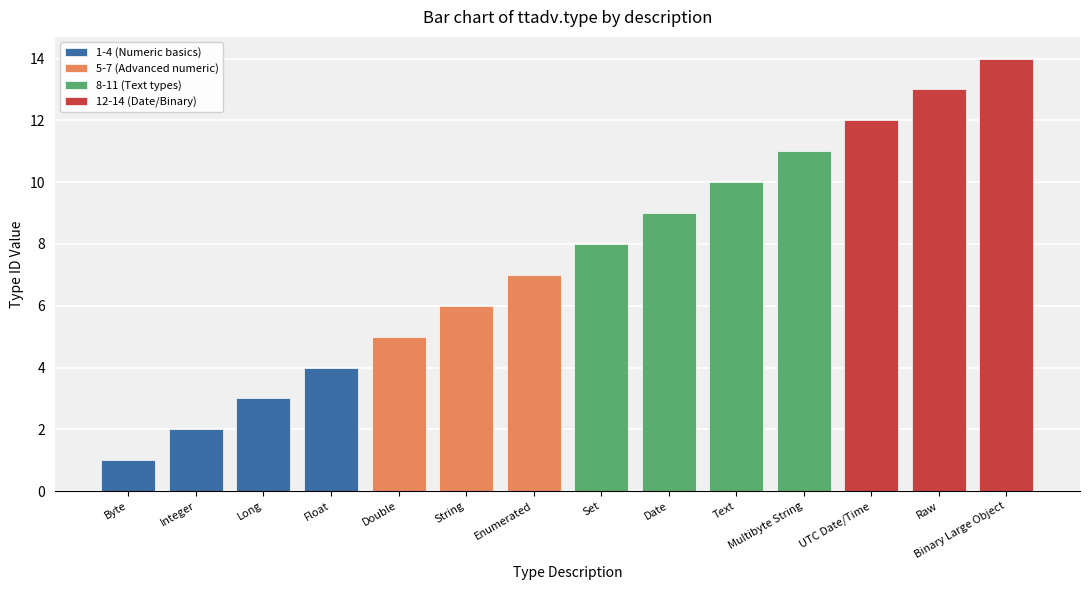

What value does the data have at Set, to the nearest 10?

10